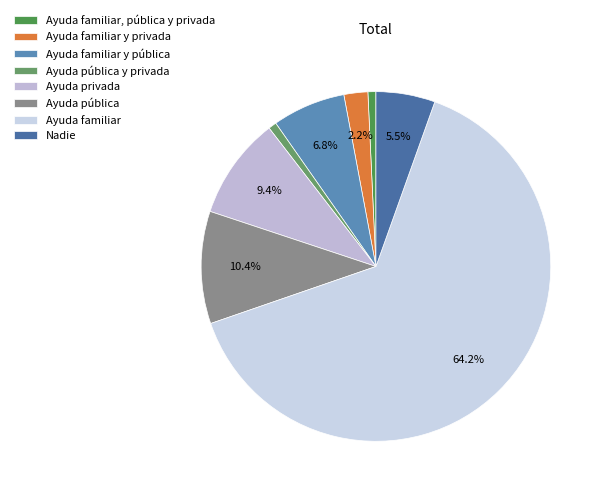

What percentage is the Ayuda pública slice, to the nearest percent?

10%